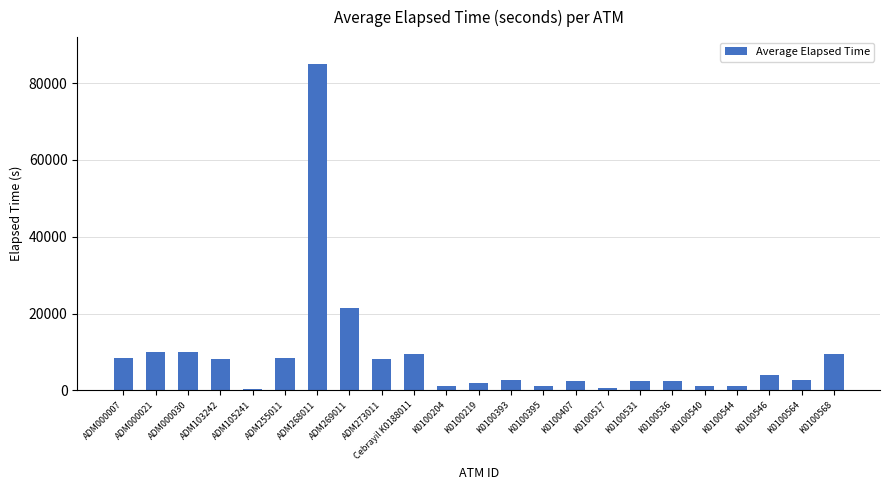

What is the label of the 3rd bar from the left?

ADM000030